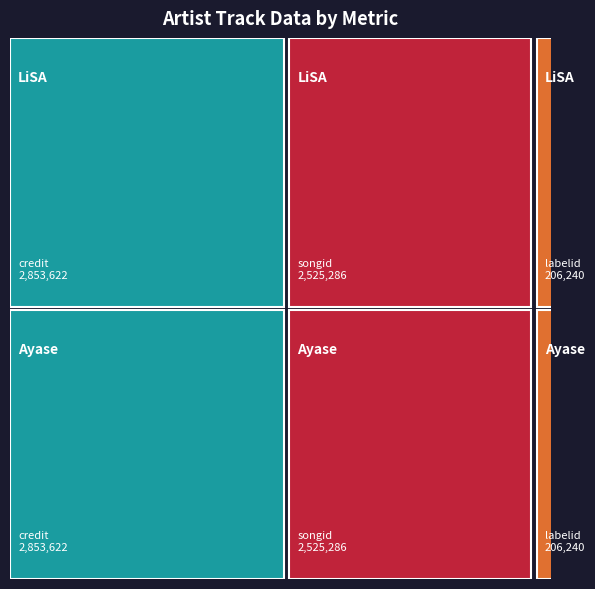

Reading left to right, transcribe all the data shown in this chart.

credit: LiSA=2853622	Ayase=2853622
songid: LiSA=2525286	Ayase=2525286
labelid: LiSA=206240	Ayase=206240